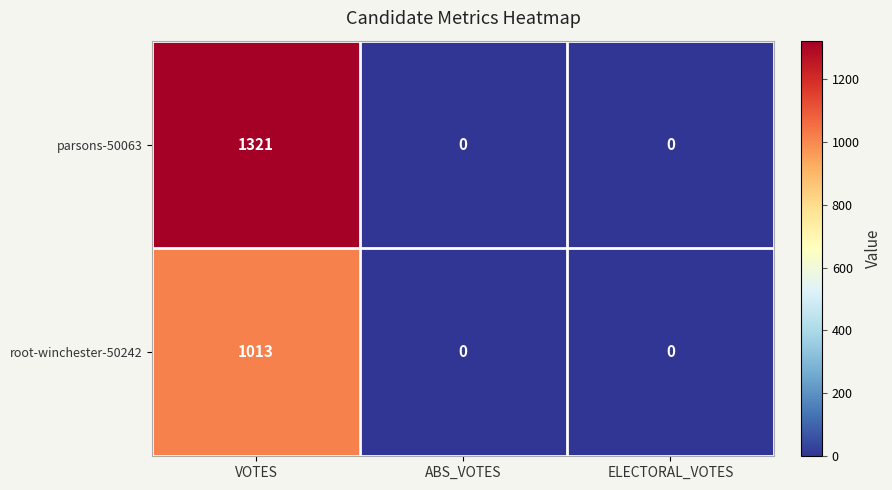

At VOTES, list the series in order from largest to smallest.

parsons-50063, root-winchester-50242